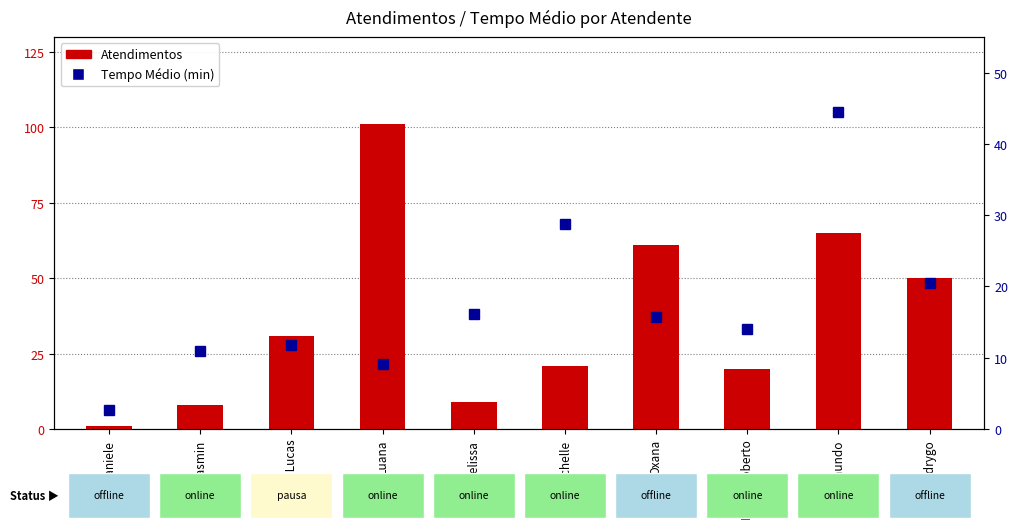

Reading left to right, list all the values displayed in this chart.

Atendimentos: 1.0	8.0	31.0	101.0	9.0	21.0	61.0	20.0	65.0	50.0
Tempo Médio (min): 2.6	11.0	11.8	9.1	16.1	28.8	15.7	14.0	44.5	20.4